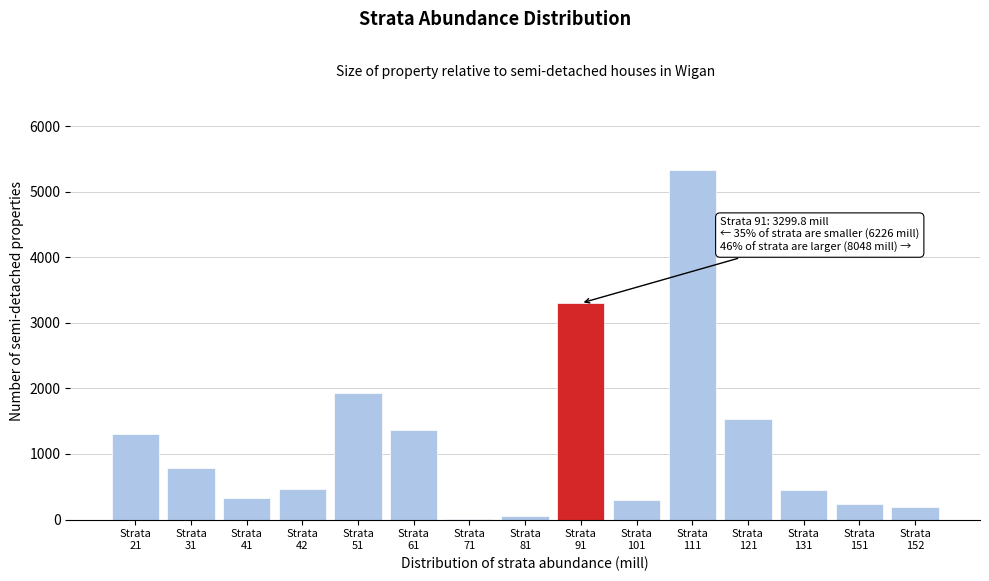

What is the maximum value shown in the chart?

5326.4